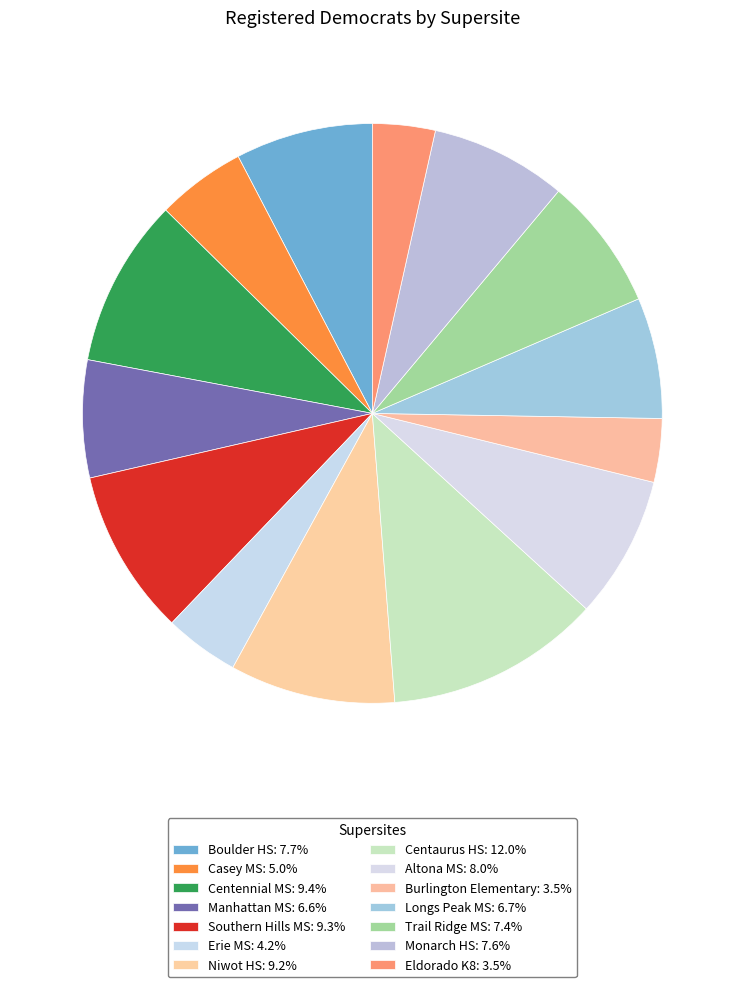

Count the number of slices in the pie.

14